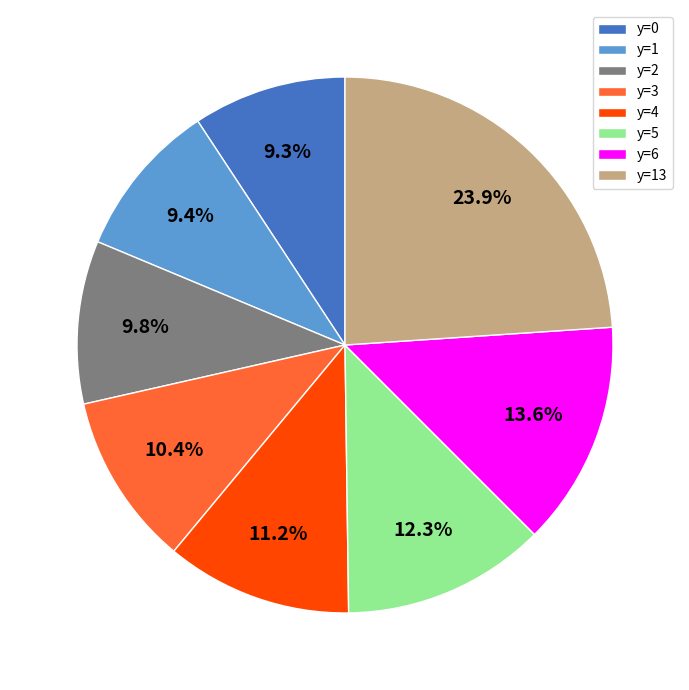

How many slices are in this pie chart?

8